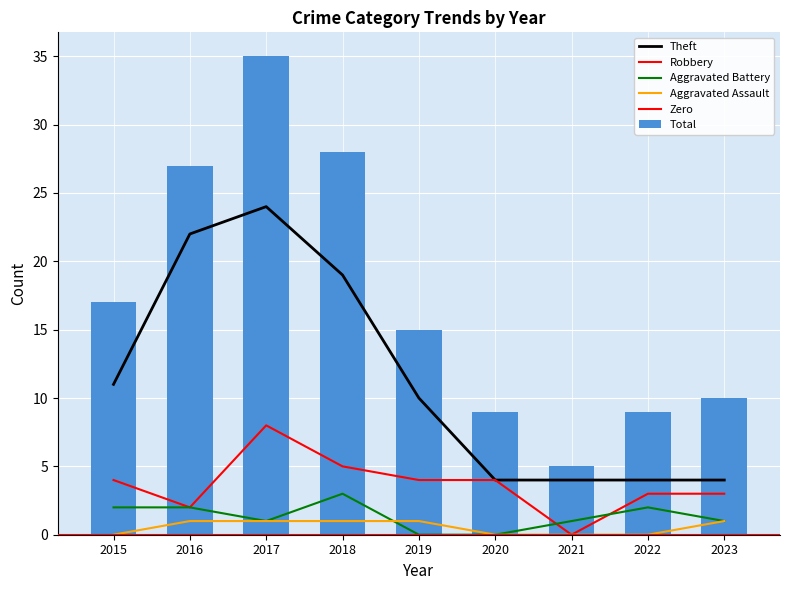

Rank the series at 2016 from lowest to highest value.

Aggravated Assault, Aggravated Battery, Robbery, Theft, Total